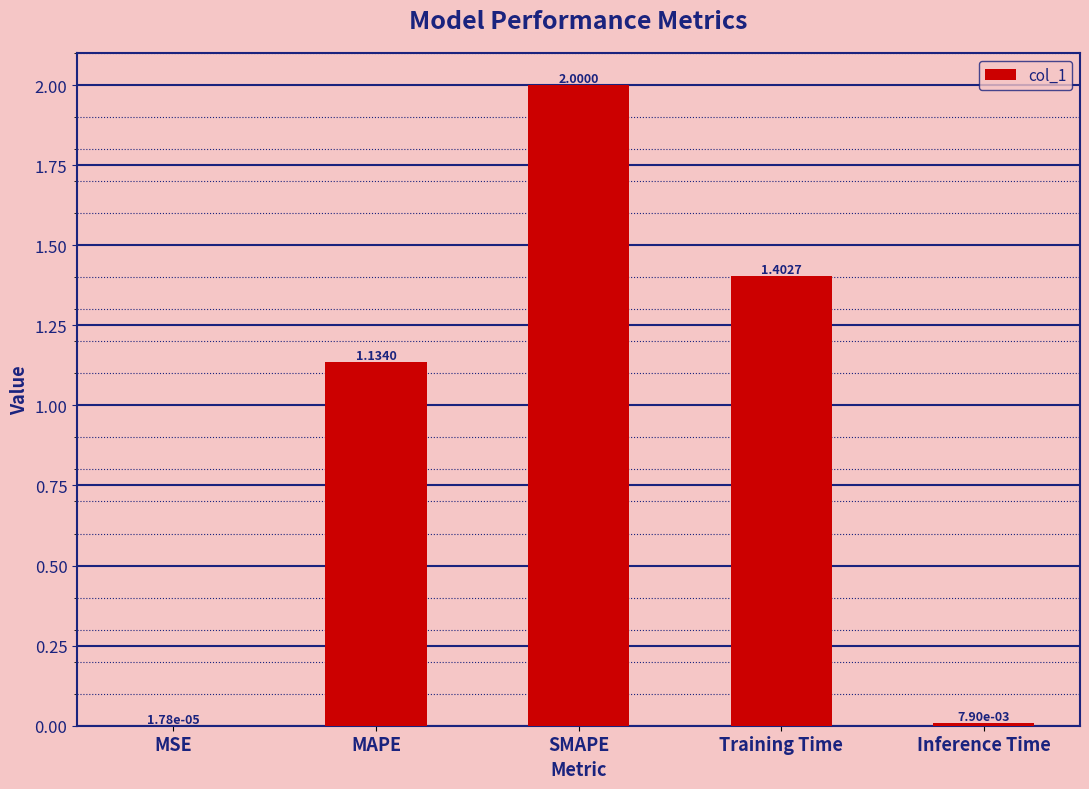

Approximately how many times larger is the value at SMAPE compared to Training Time?

1.4